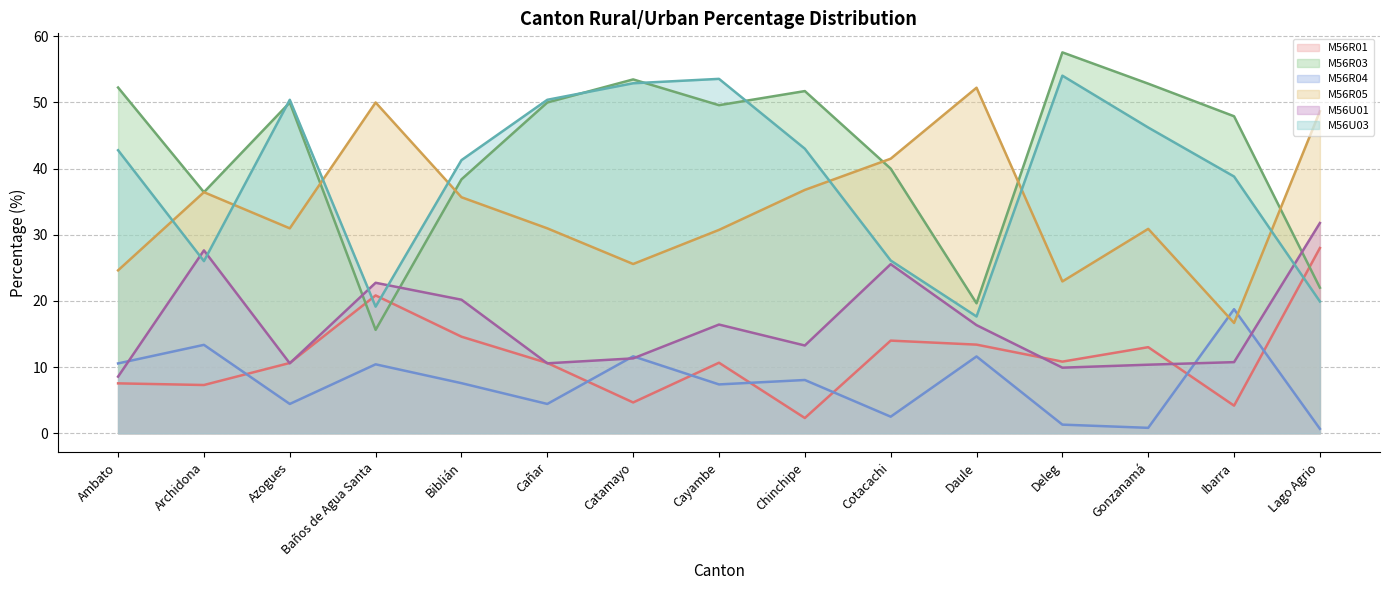

What position from the left is Ambato?

1